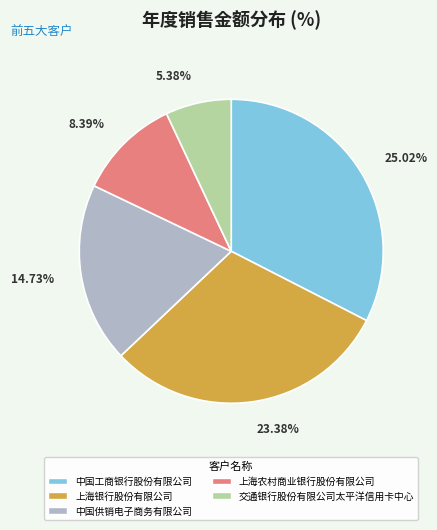

Is it true that 上海农村商业银行股份有限公司 is 11% of the pie?

True